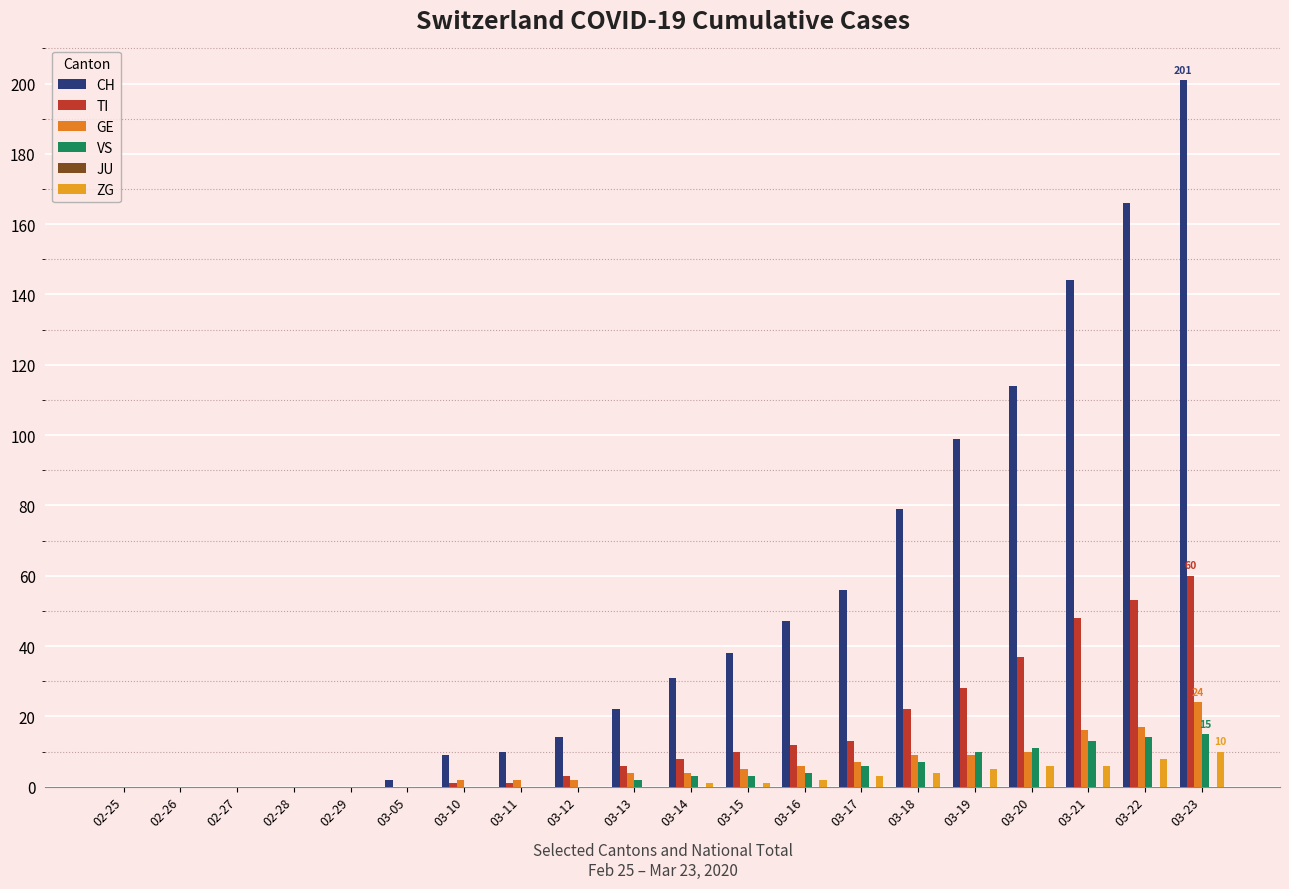

Are the bars grouped side by side (vs. stacked)?

Yes